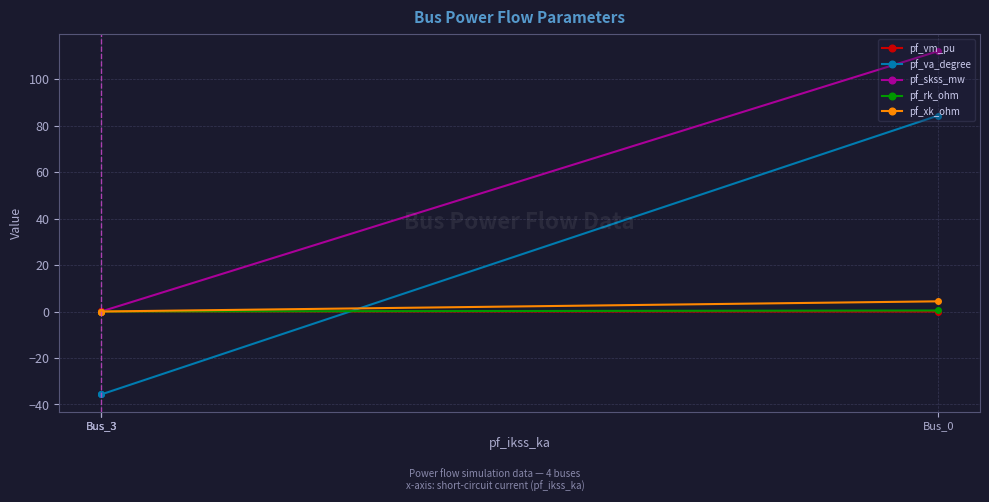

Does the chart display data point markers on the line(s)?

Yes